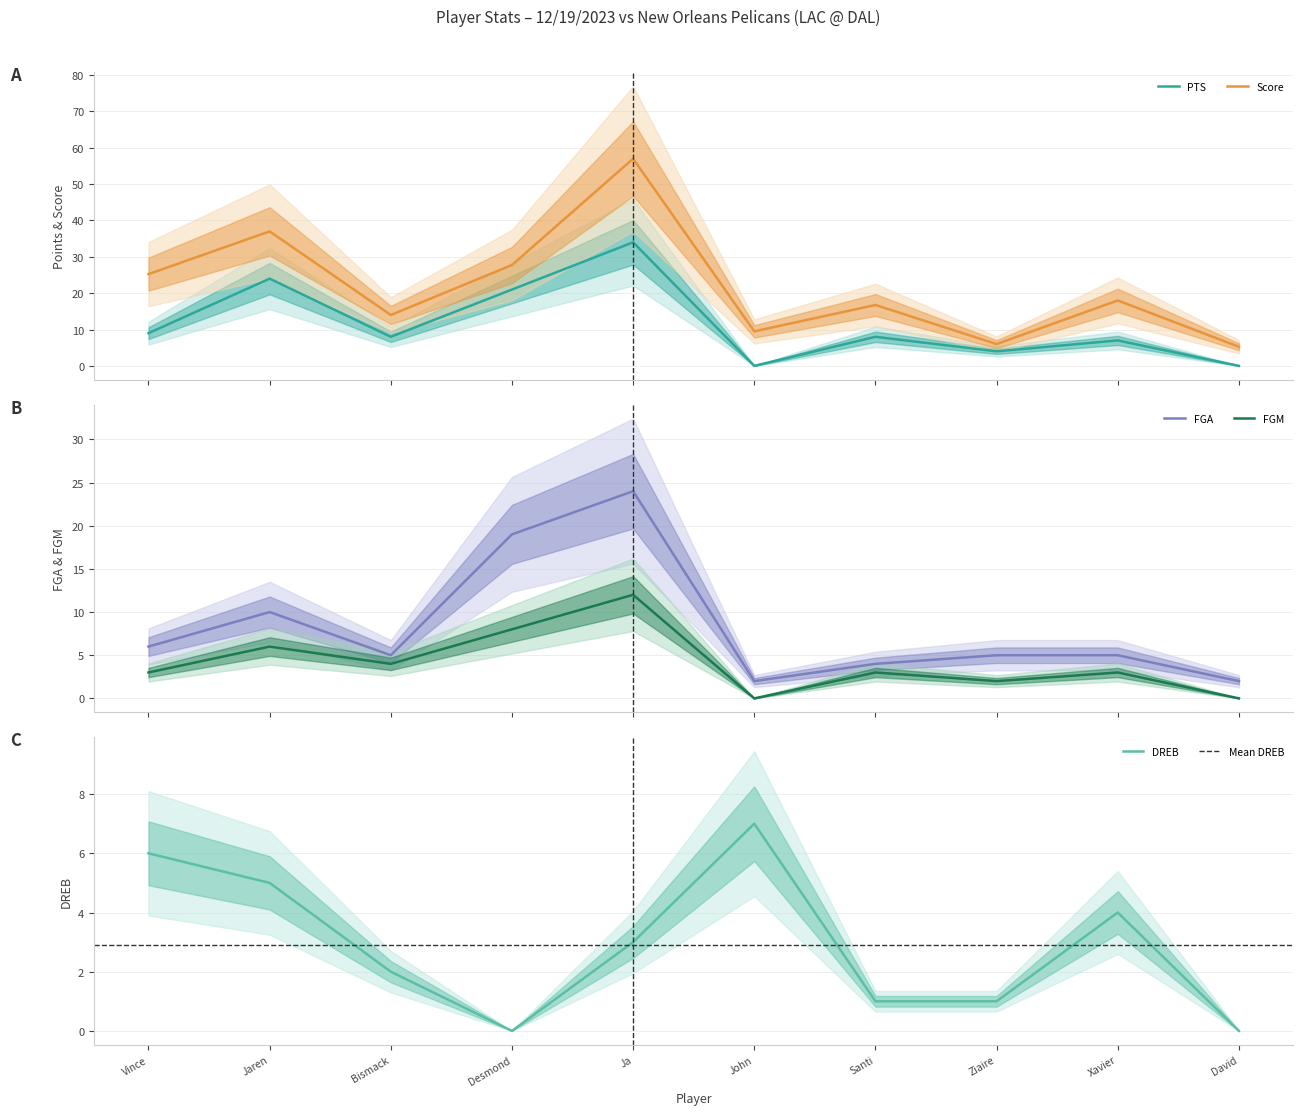

What is the difference between the maximum and second lowest values in the DREB series?

7